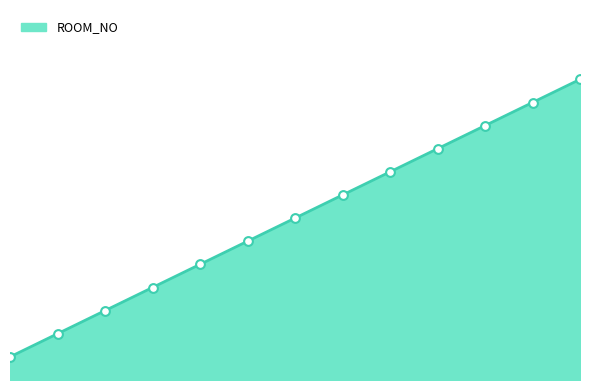

What is the ratio of the value at 2 to the value at 4?

0.5